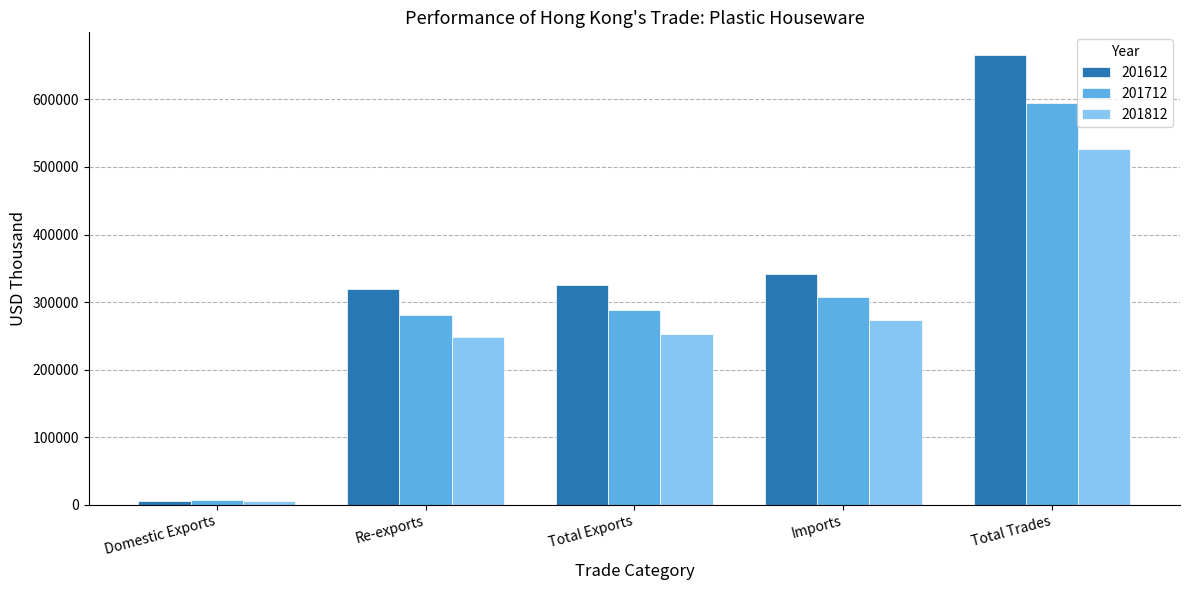

Rank the series by their average value, from highest to lowest.

201612, 201712, 201812